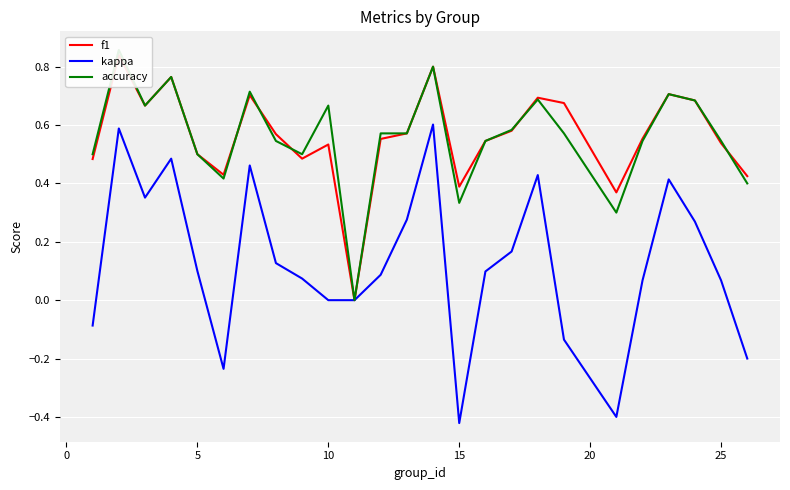

True or false: kappa has a value of 0.7 at 10.

False